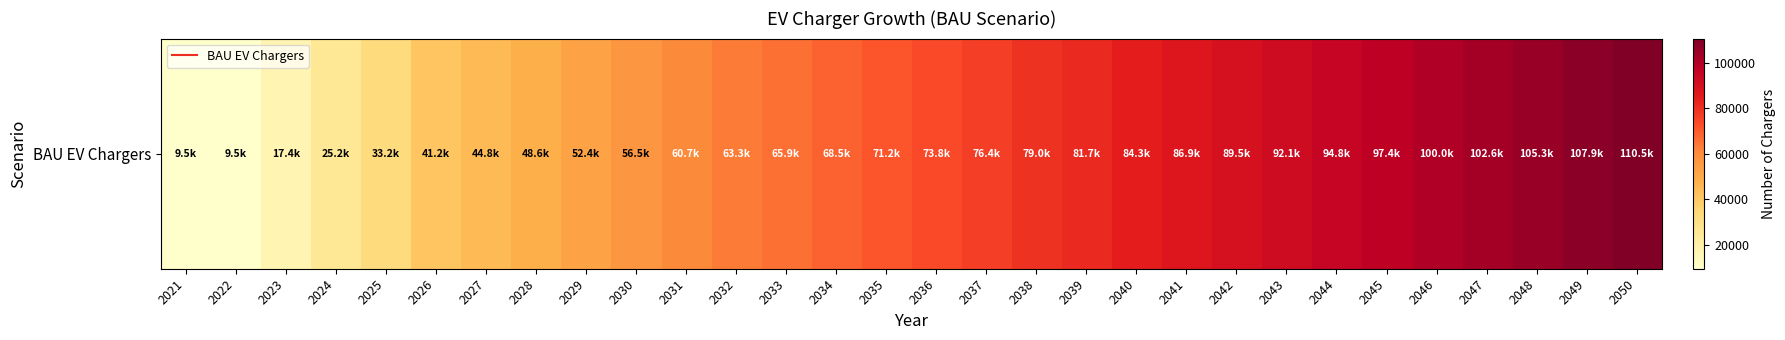

Is it true that the value at 2034 is 68532.6?

True